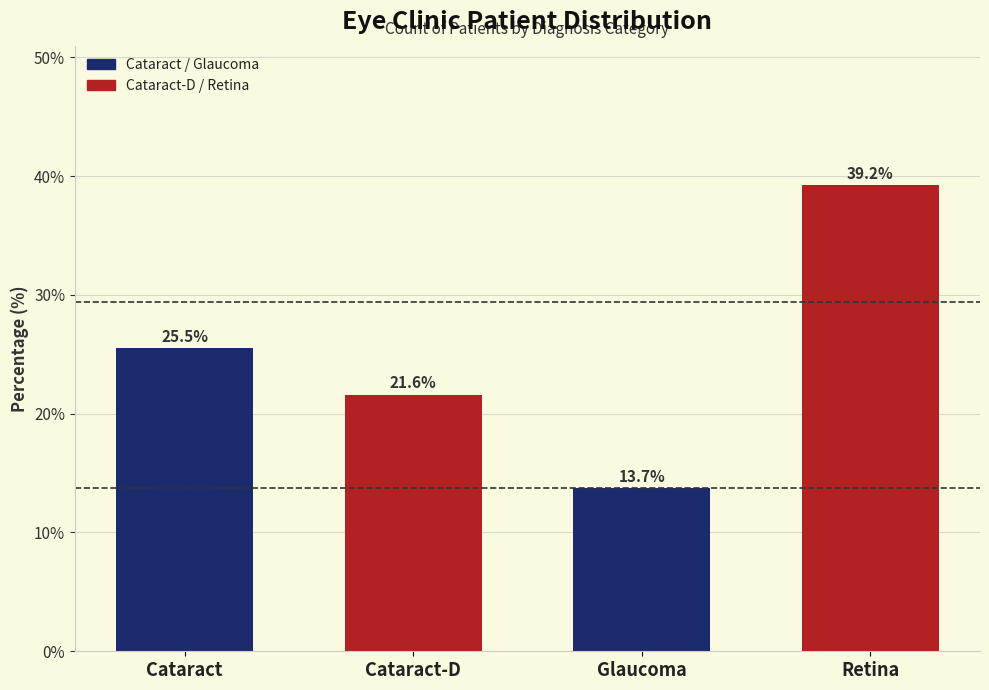

Reading right to left, extract all data points from this chart.

39.2	13.7	21.6	25.5